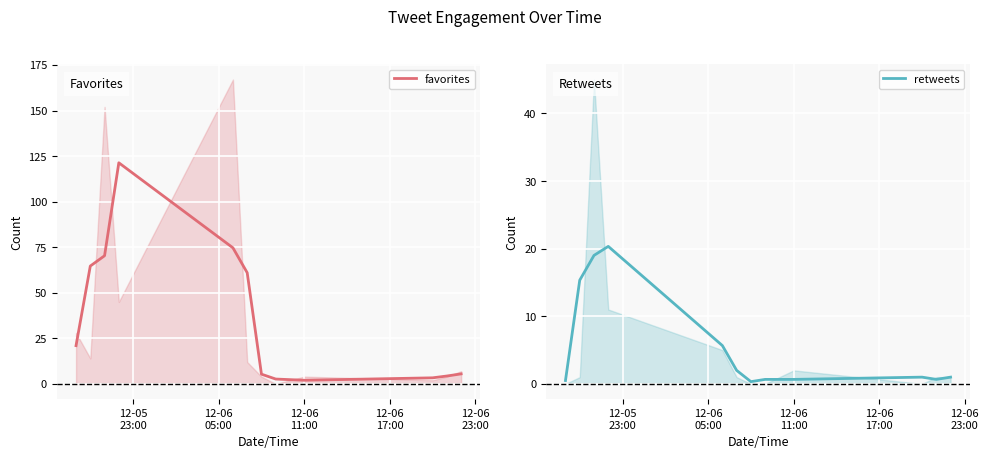

What is the maximum value for favorites?

121.3